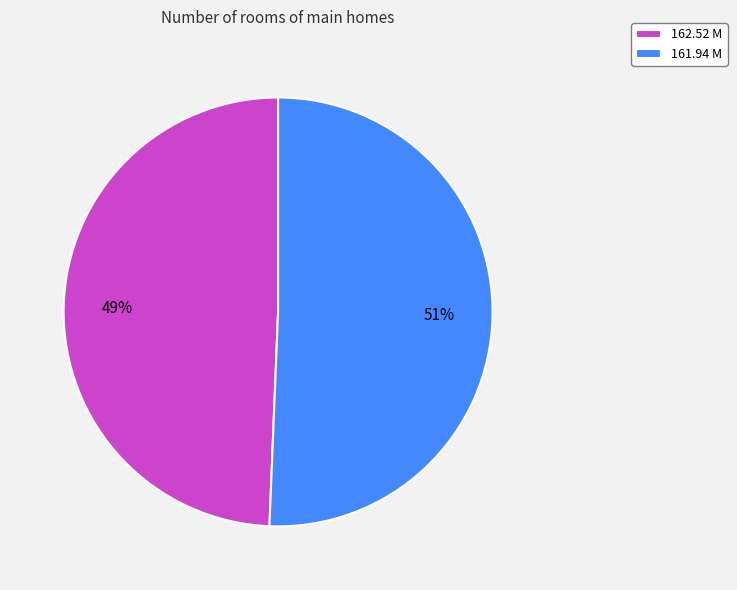

How many slices are in this pie chart?

2